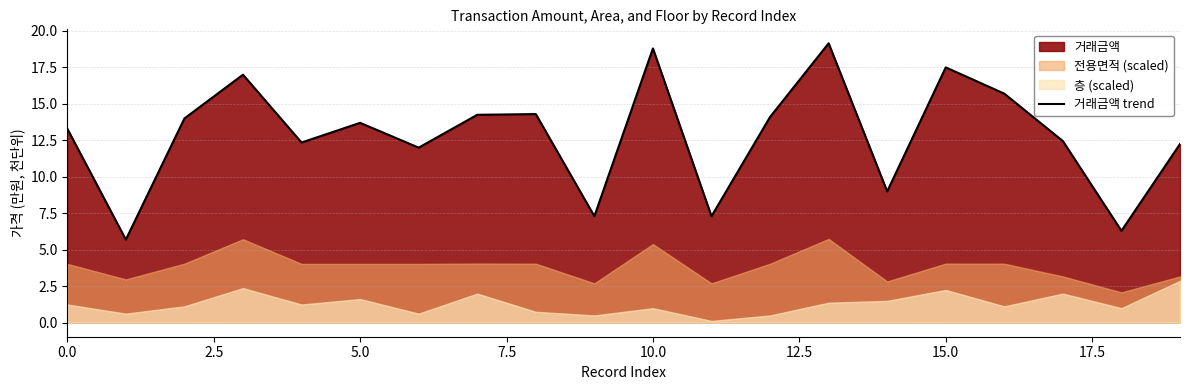

How many data points are above 13?

11